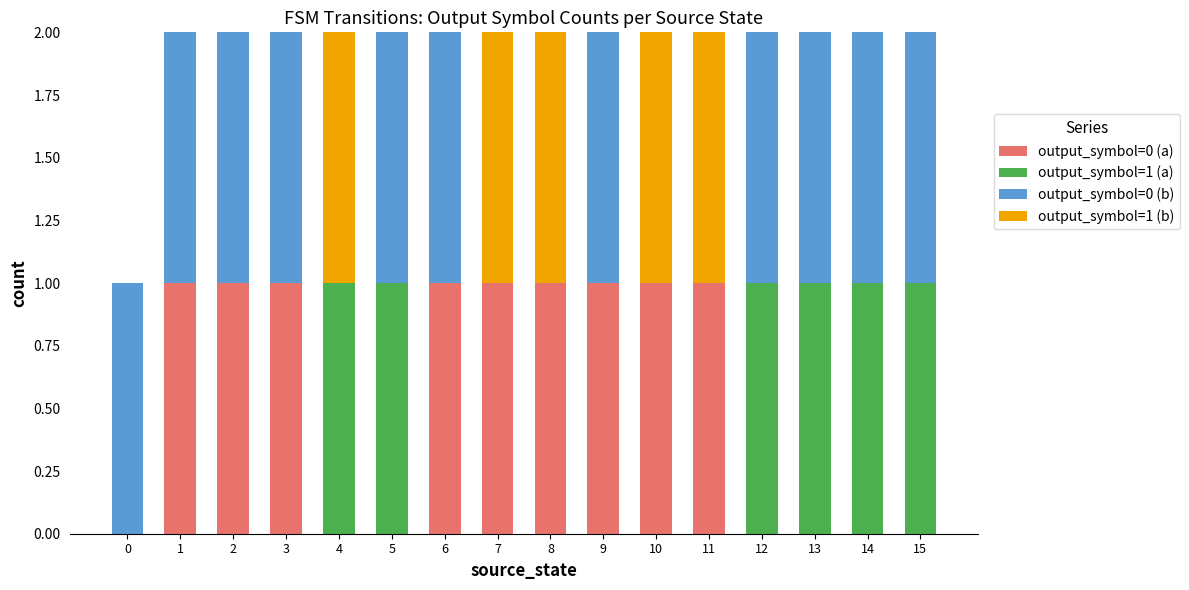

Count the number of categories in the chart.

16